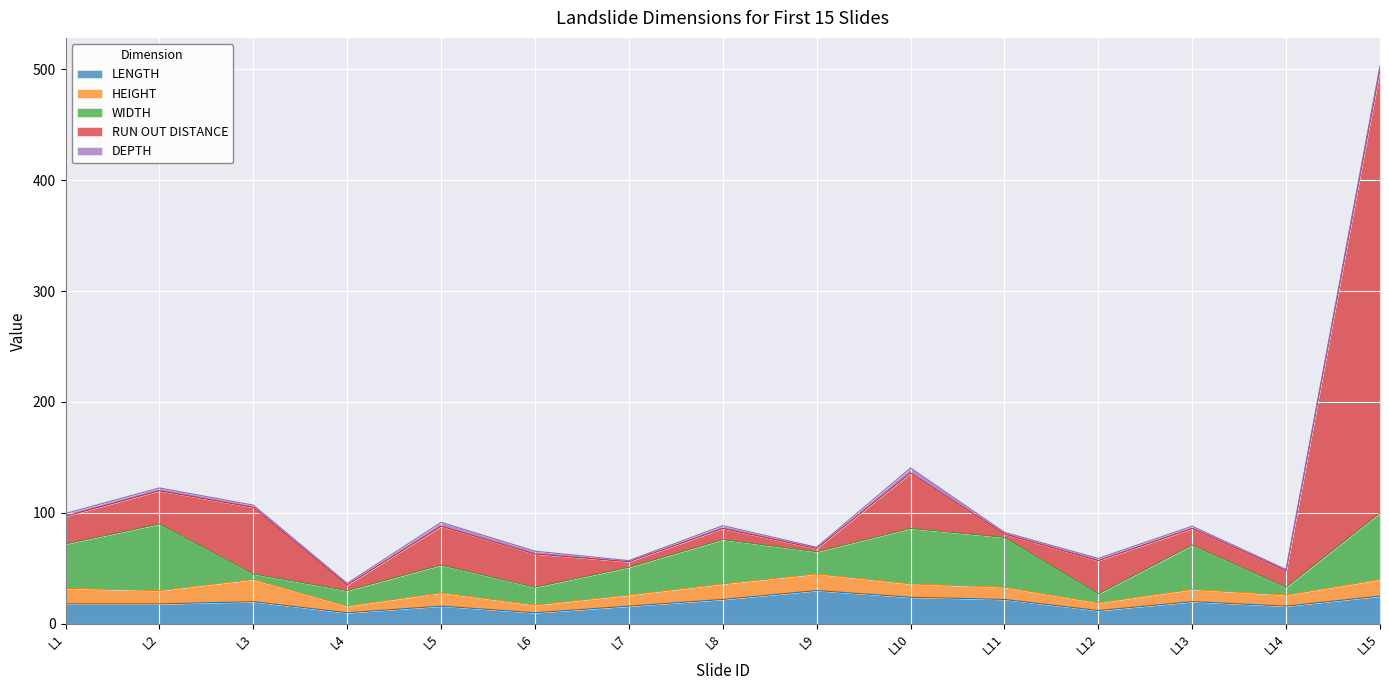

Is it true that DEPTH equals 0.6 at L4?

False